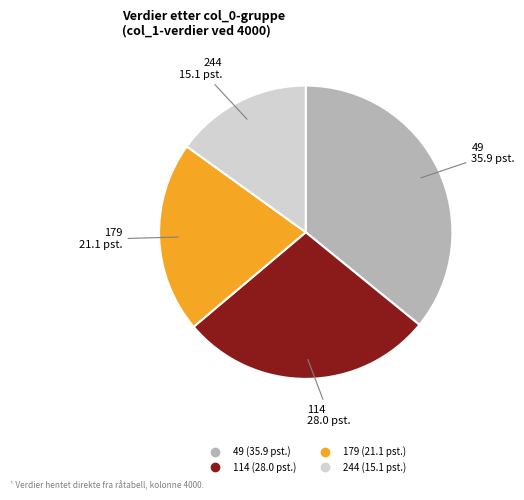

True or false: 244 accounts for 1% of the total.

False